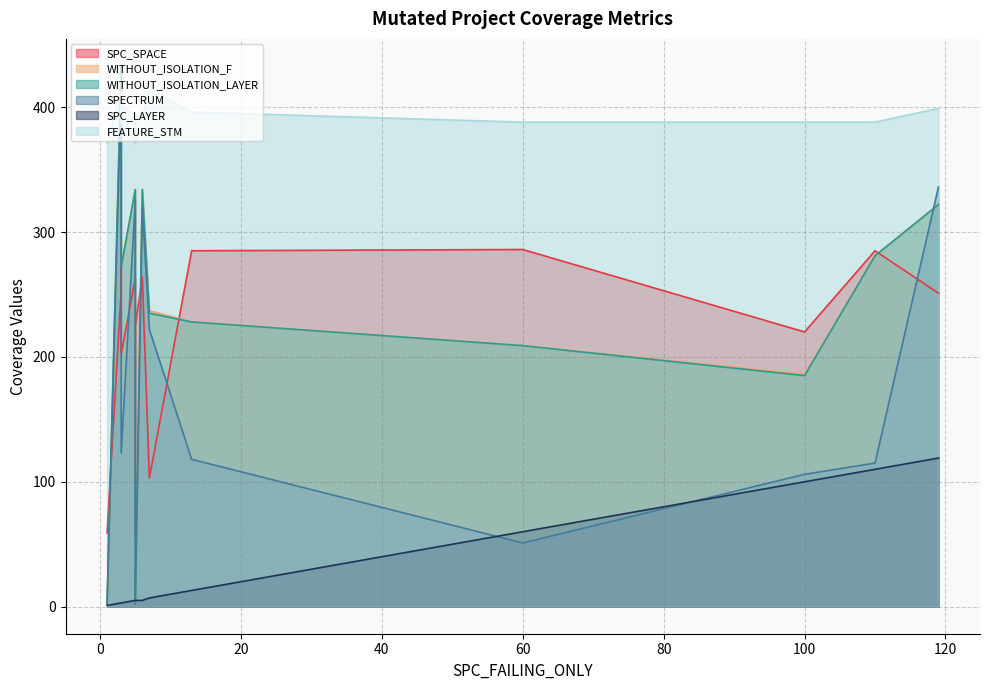

What is the difference between the SPC_LAYER values at 0 and 6?

2